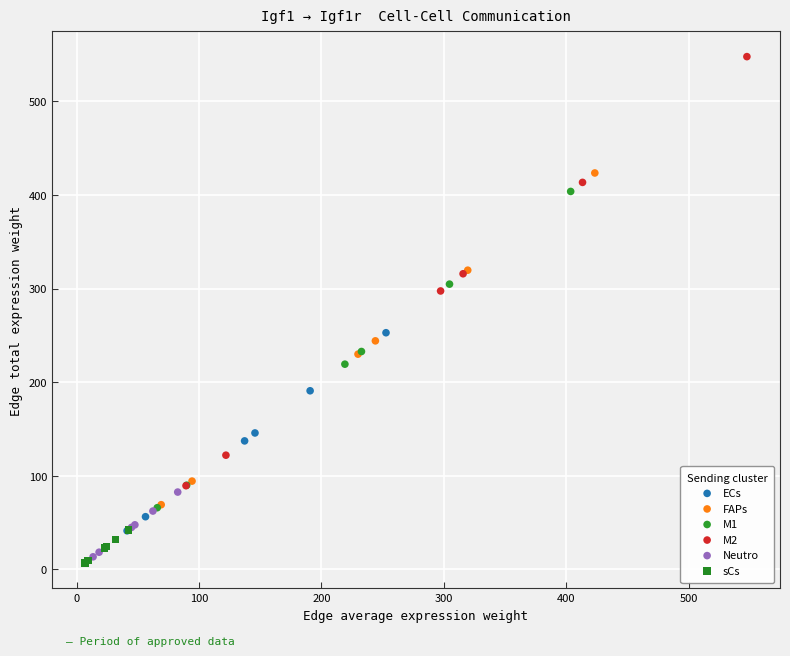

Which series contains the lowest Y value?

sCs